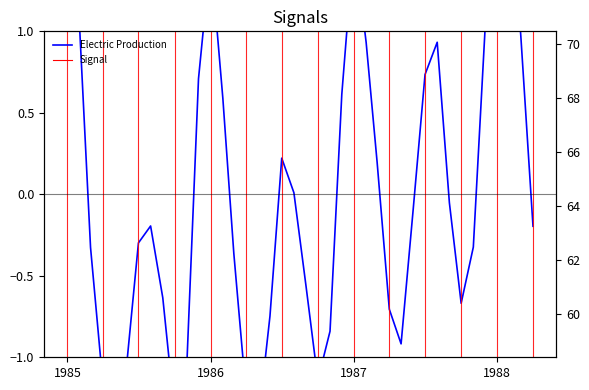

How many categories are shown in the chart?

40